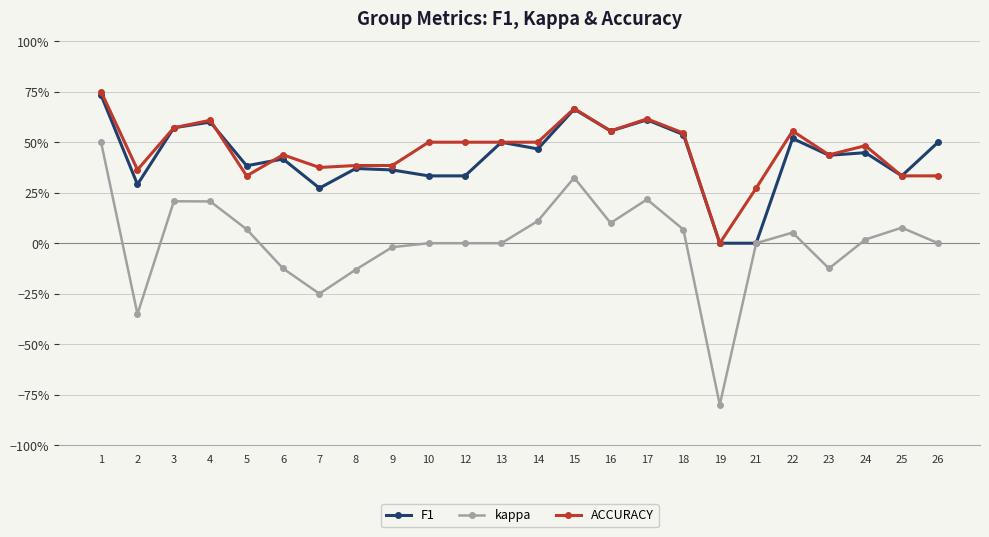

At which category does the chart reach its peak across all series?

1